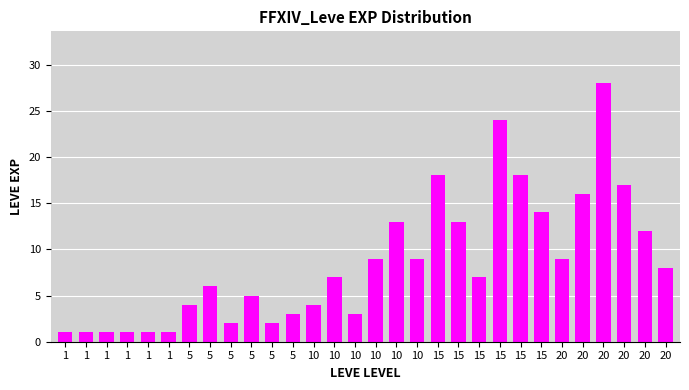

How many categories are shown in the chart?

30